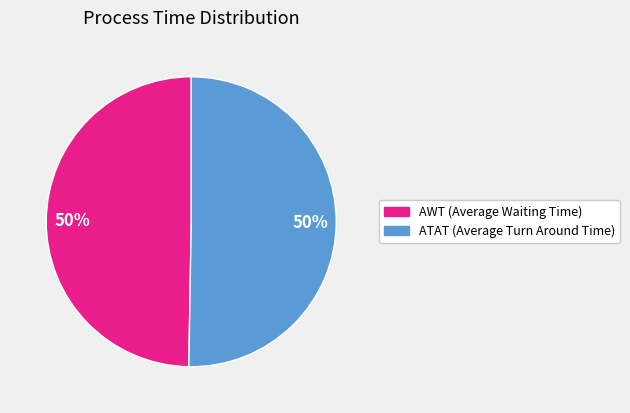

Is the sum of ATAT (Average Turn Around Time) and AWT (Average Waiting Time) greater than half?

Yes